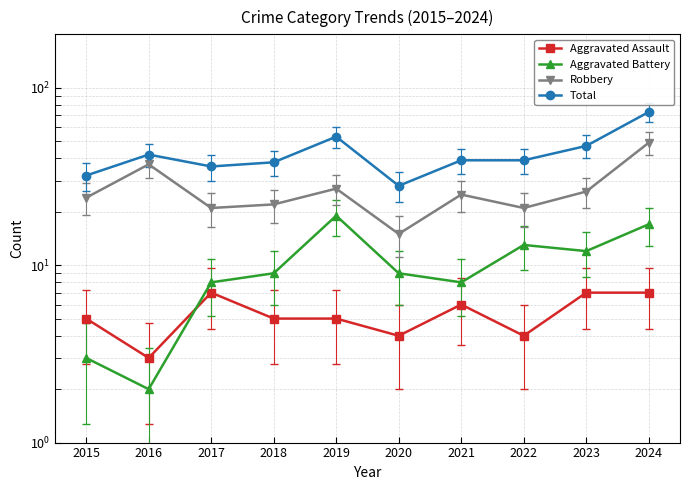

True or false: Aggravated Battery and Aggravated Assault intersect in this chart.

True